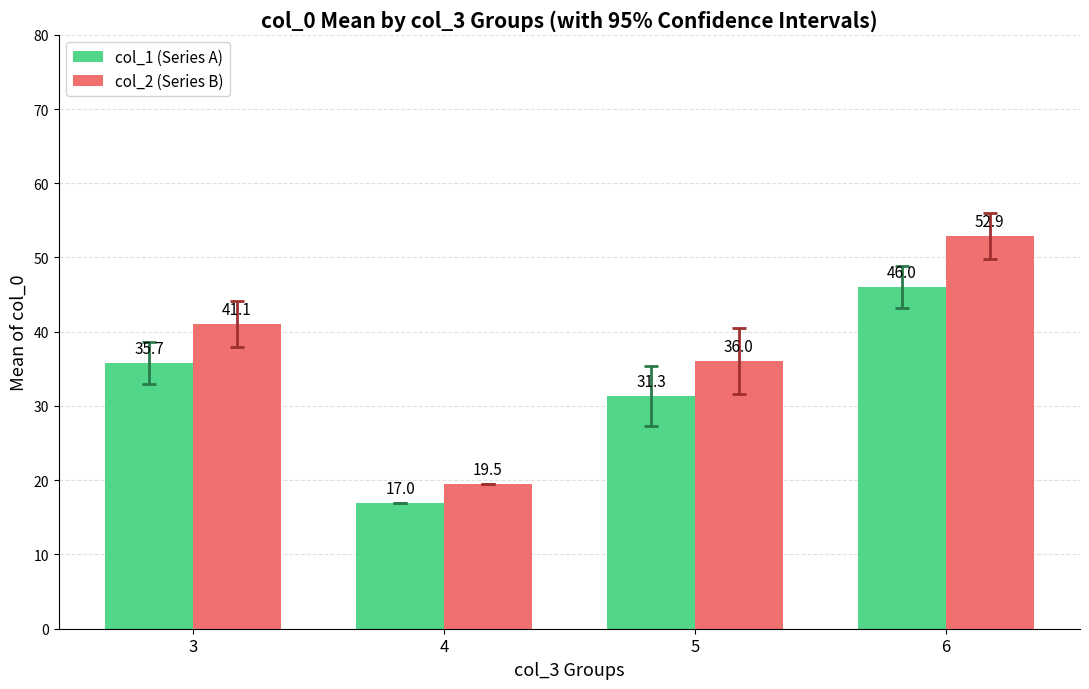

Is it true that col_1 (Series A) equals 54.3 at 3?

False